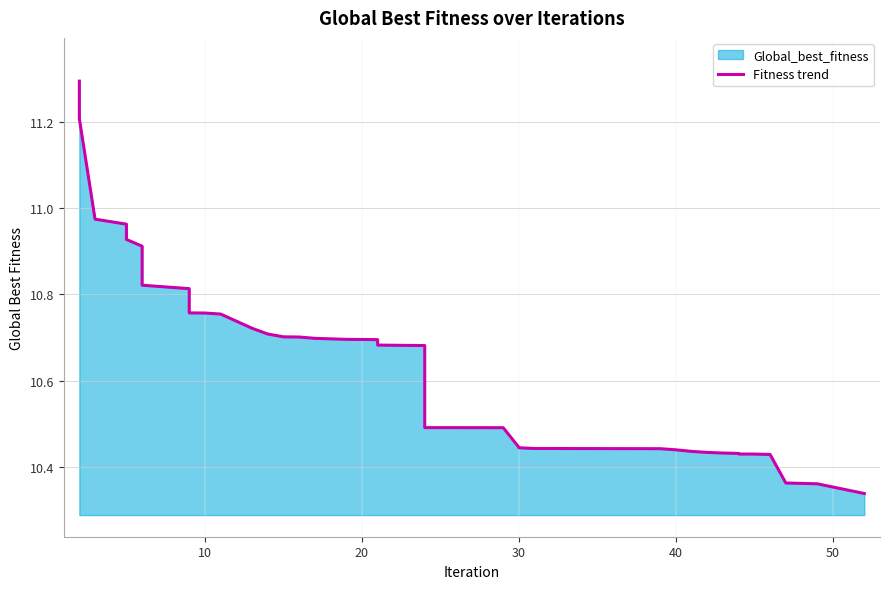

What is the difference between the maximum and minimum values?

1.0